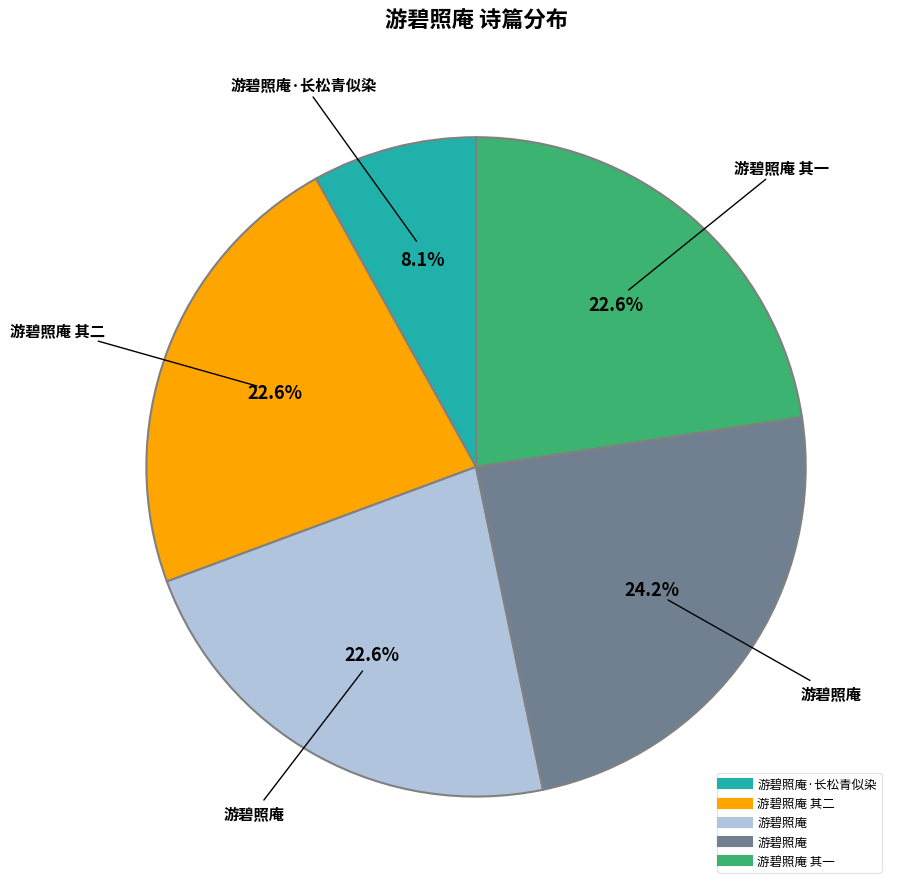

Is there a majority slice in this chart?

No